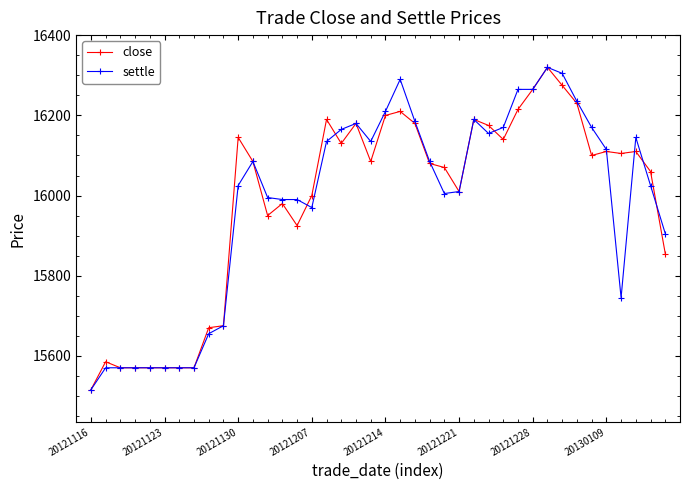

What is the maximum value for close?

16320